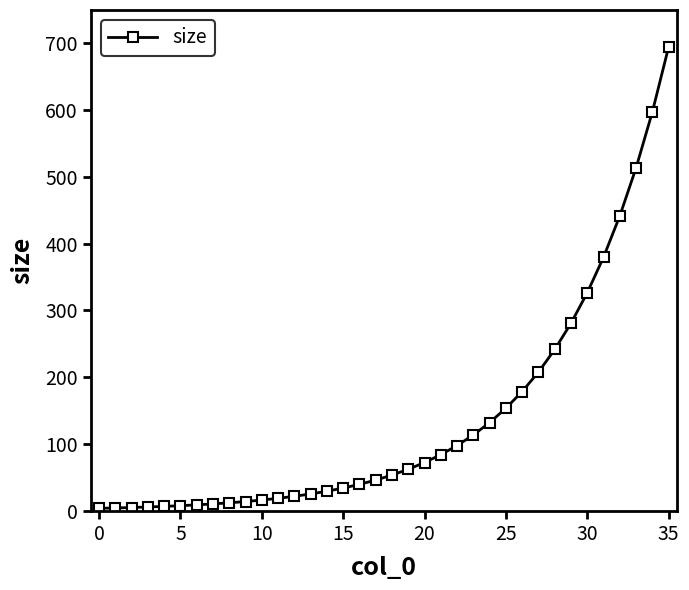

What is the difference between the second highest and second lowest values?

593.3